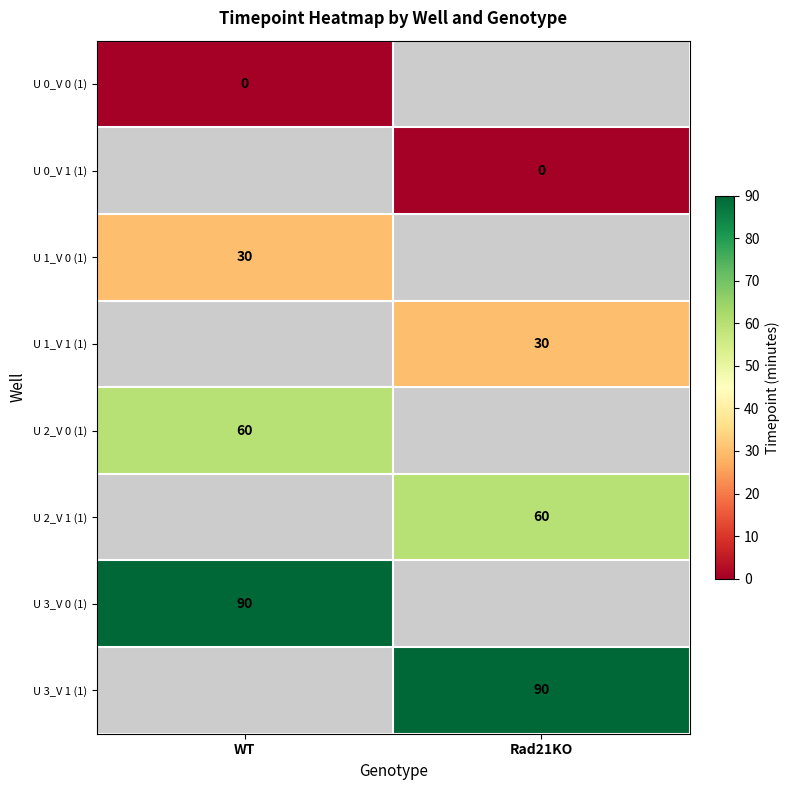

Is the value of U 2_V 0 (1) at WT greater than the value of U 0_V 1 (1) at Rad21KO?

Yes